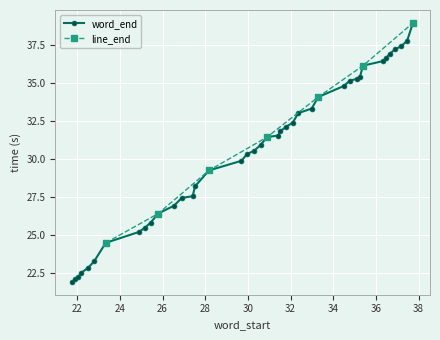

Does the chart display data point markers on the line(s)?

Yes